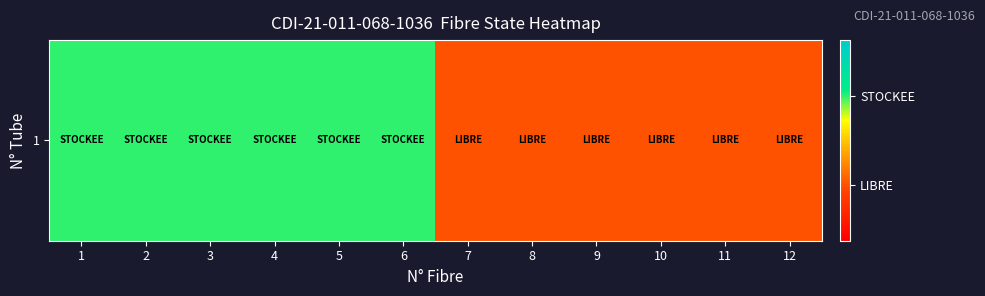

At which label is the value closest to 0?

7